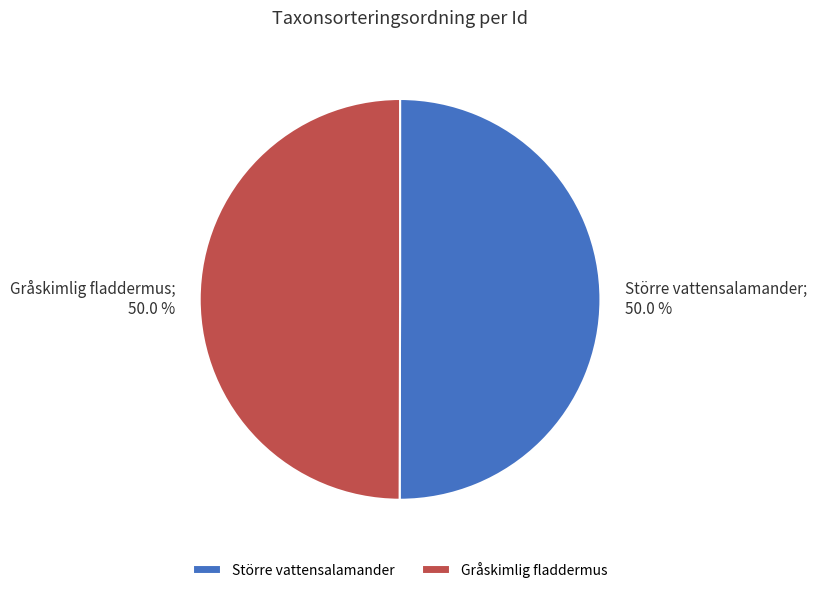

What is the ratio of the value at Gråskimlig fladdermus to the value at Större vattensalamander?

1.0